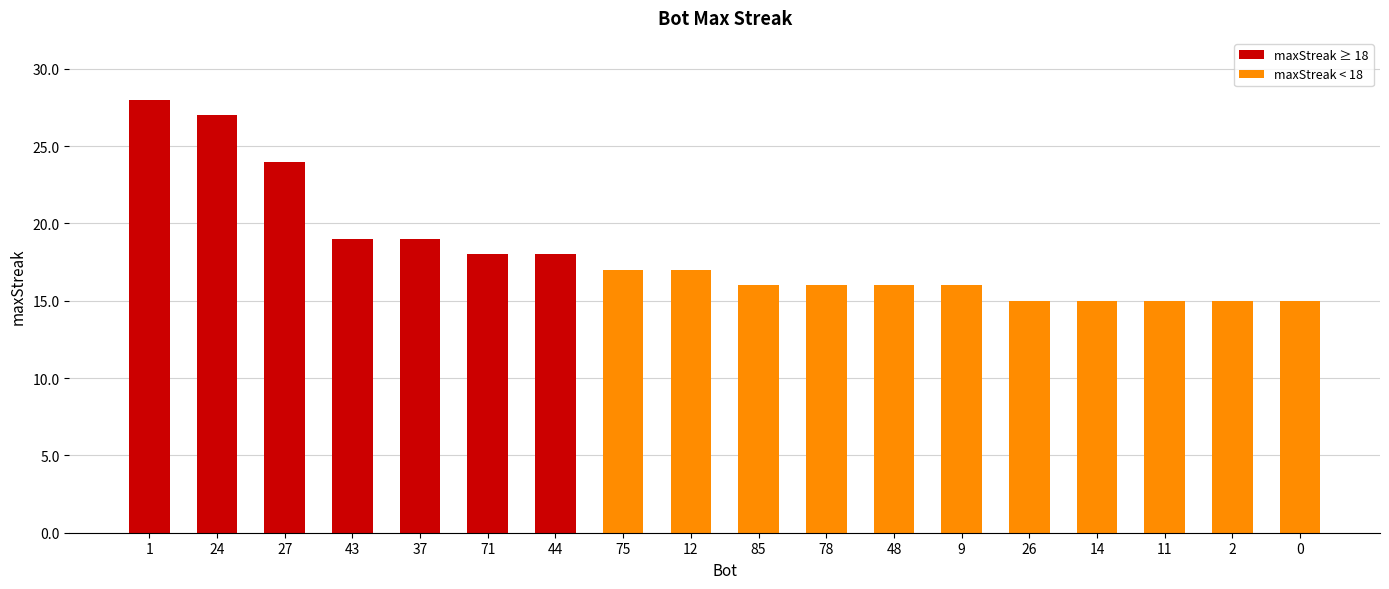

Which label corresponds to the smallest value in the chart?

26